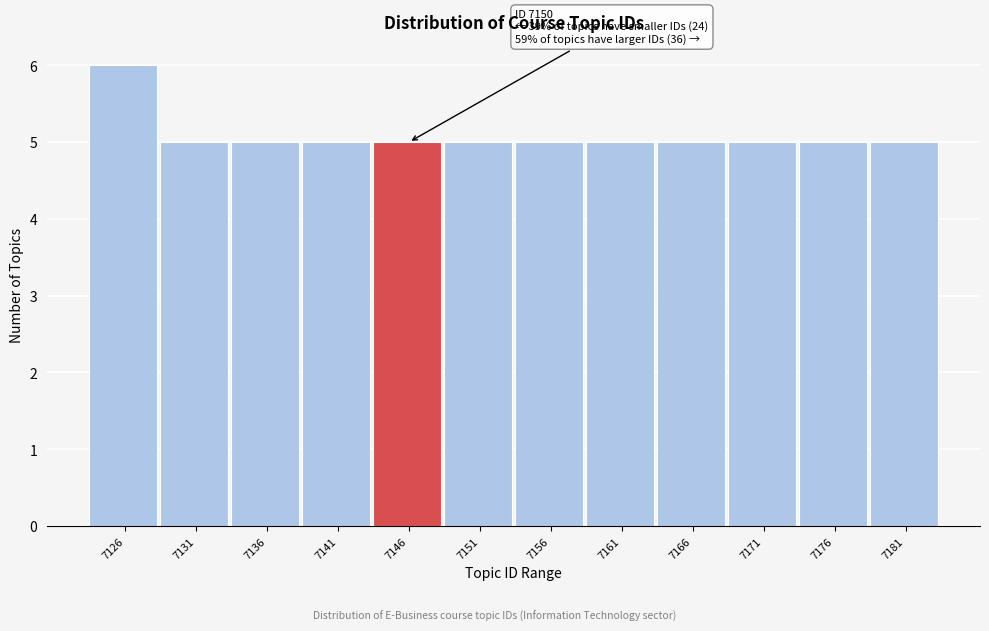

Reading right to left, list all the values displayed in this chart.

7181=5	7176=5	7171=5	7166=5	7161=5	7156=5	7151=5	7146=5	7141=5	7136=5	7131=5	7126=6